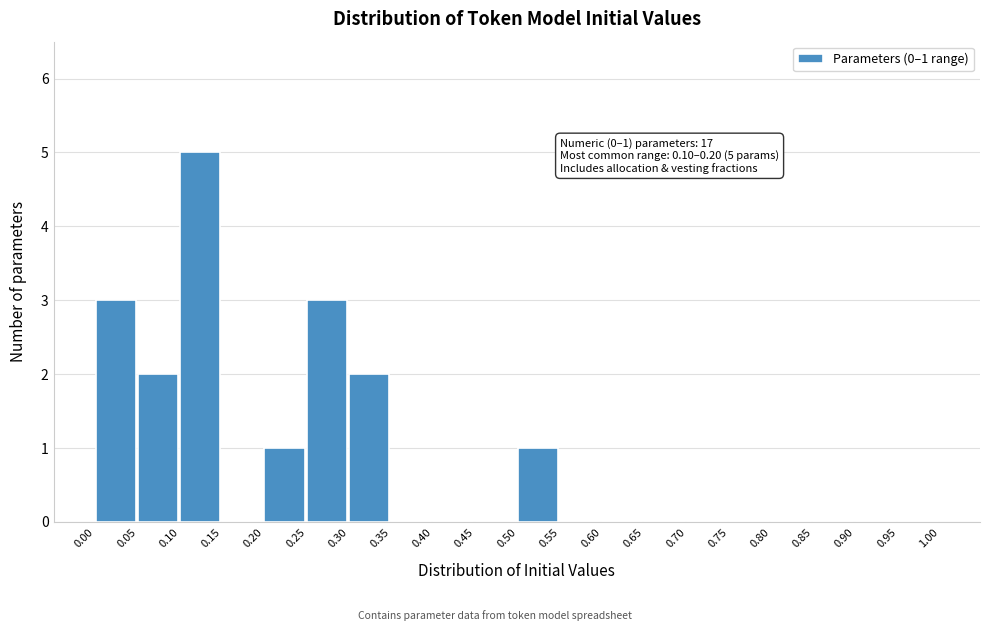

Over which range of the x-axis is the bar tallest?

0.10 to 0.15